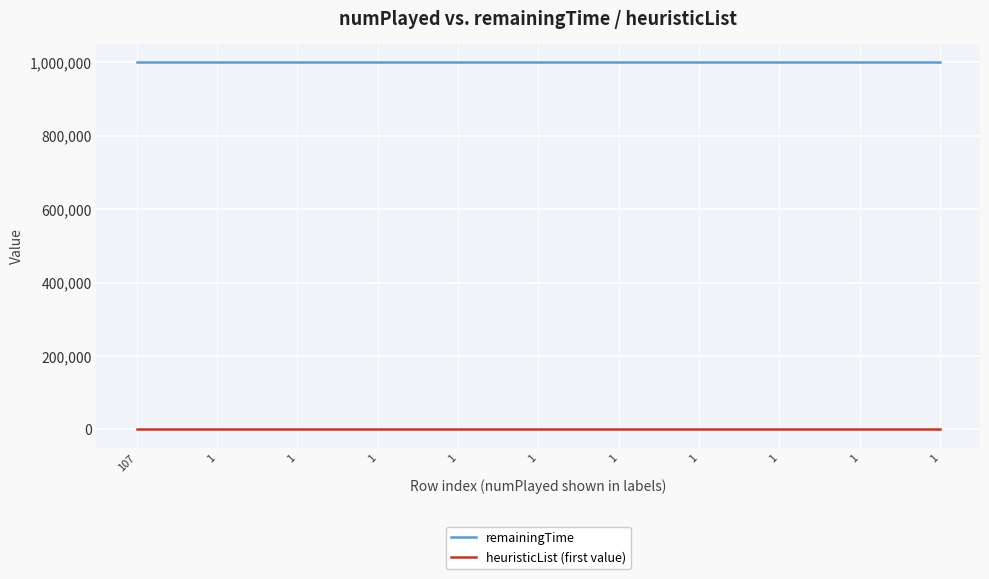

Rank the series at 1 from highest to lowest value.

remainingTime, heuristicList (first value)